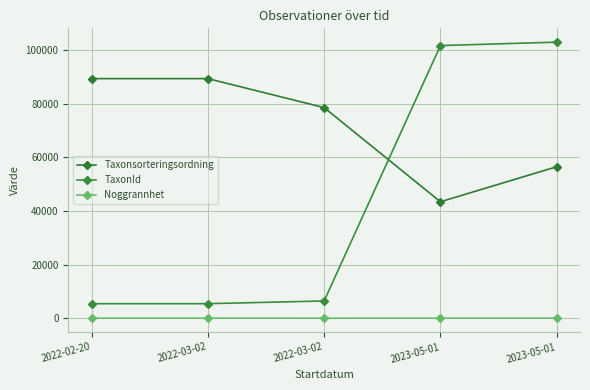

Rank the series by their maximum value, from lowest to highest.

Noggrannhet, Taxonsorteringsordning, TaxonId